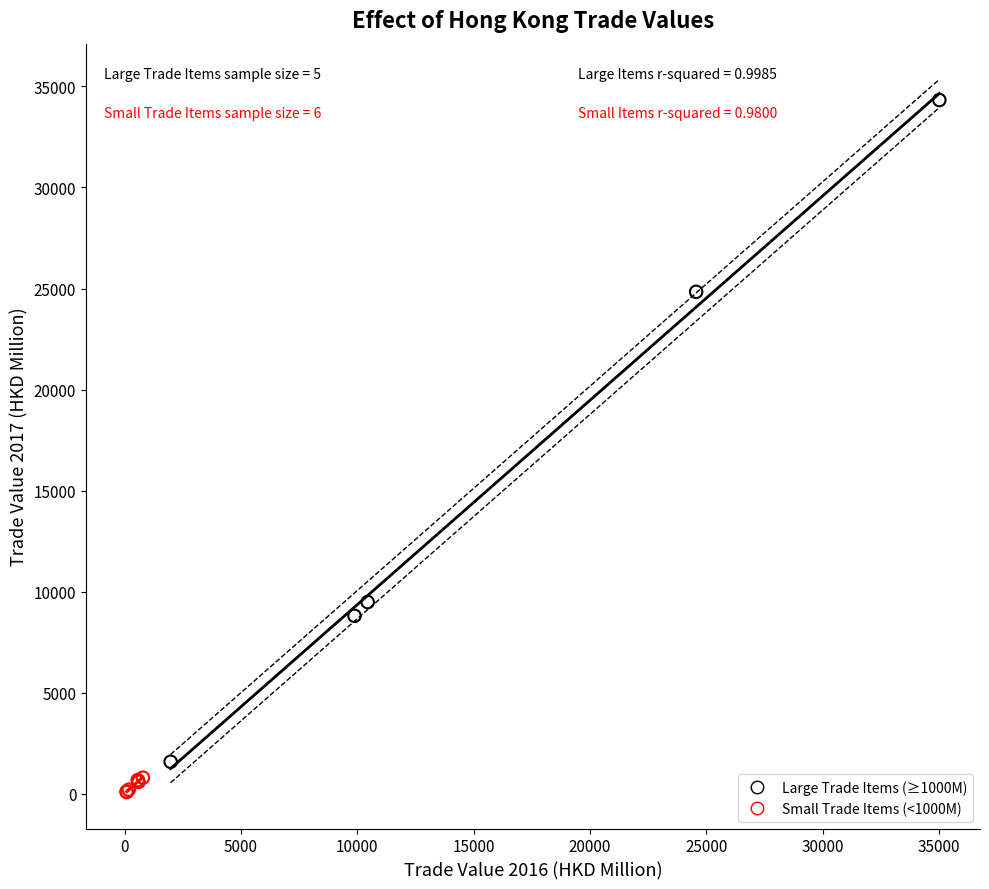

Which series has the largest Y range (max minus min)?

Large Trade Items (≥1000M)